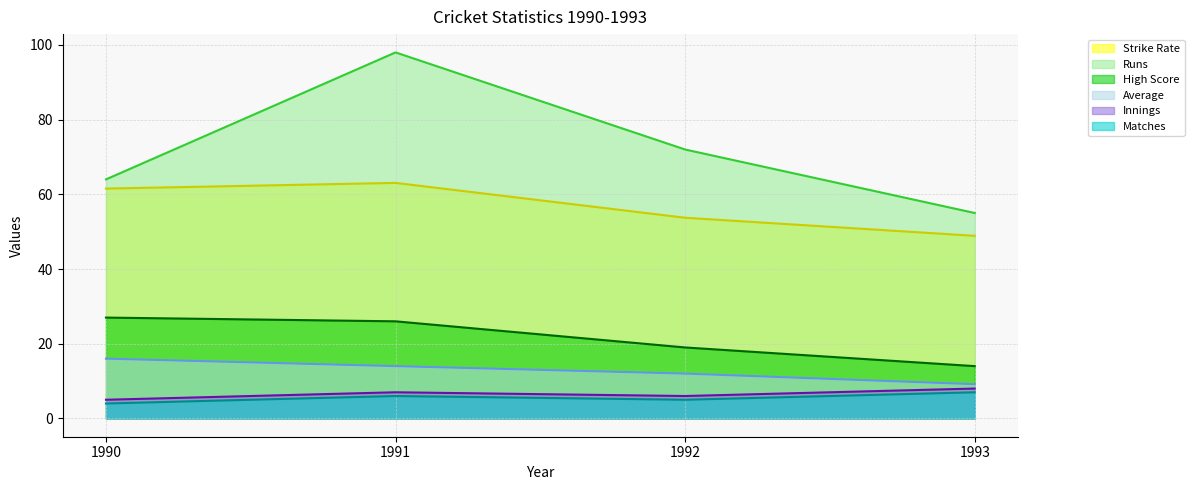

Which series changed the most between 1990 and 1991?

Runs